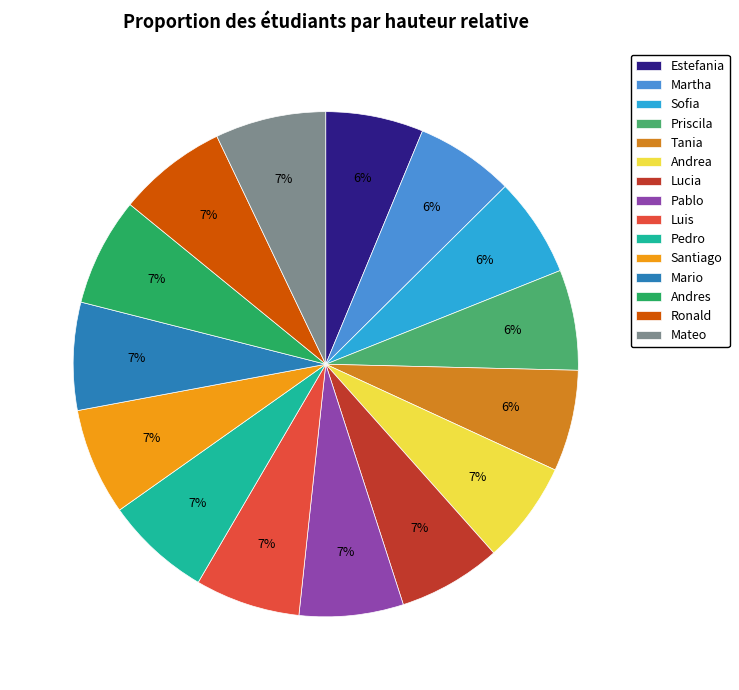

To the nearest percent, what percentage of the pie is Pedro?

7%